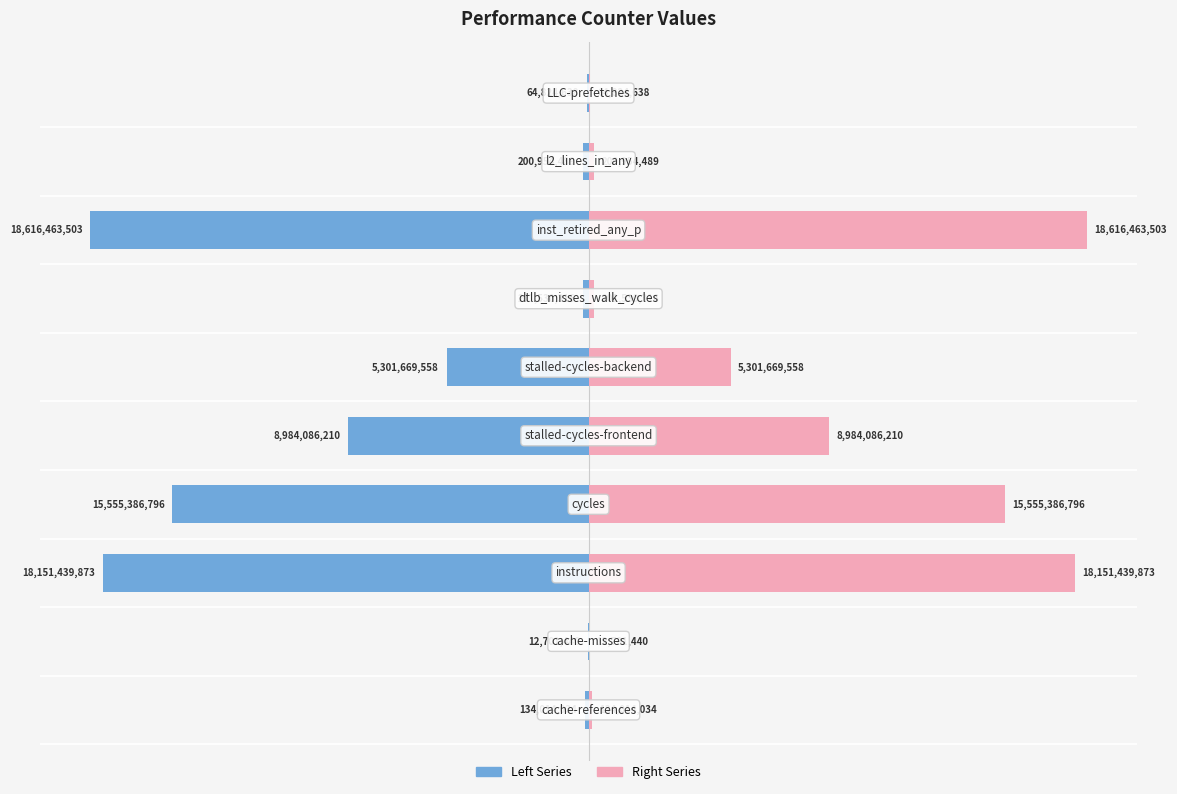

Are the bars grouped side by side (vs. stacked)?

Yes